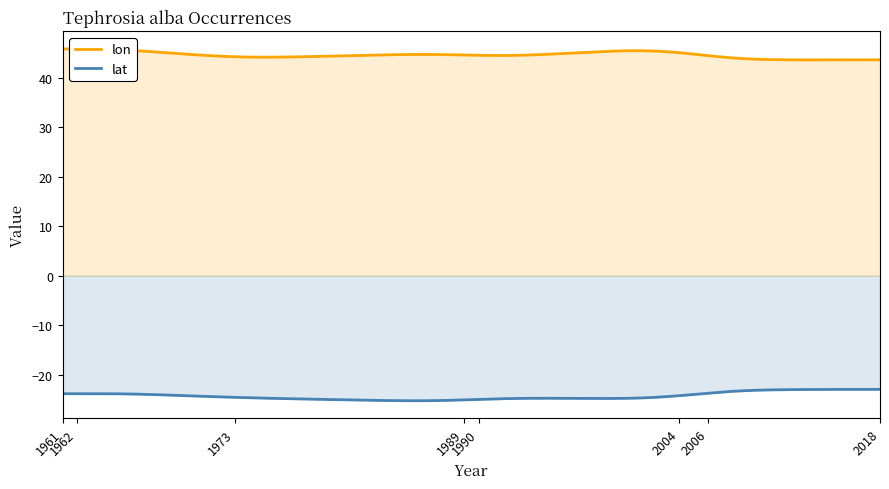

Is the value of lon at 1973 greater than the value of lat at 1989?

Yes